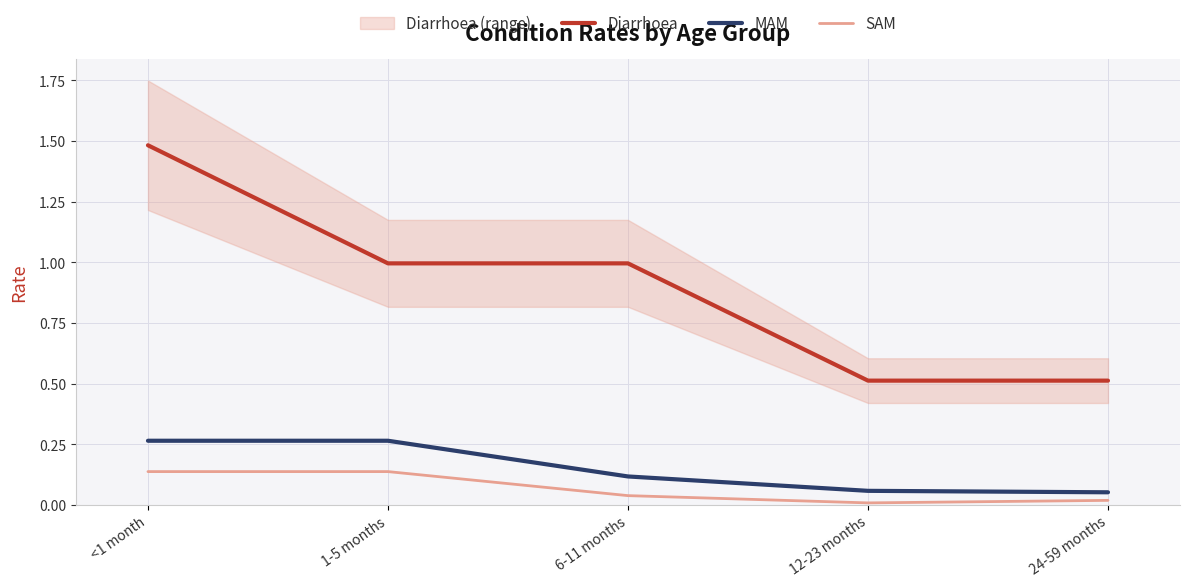

The Diarrhoea series shows 1.0 at 6-11 months. True or false?

True